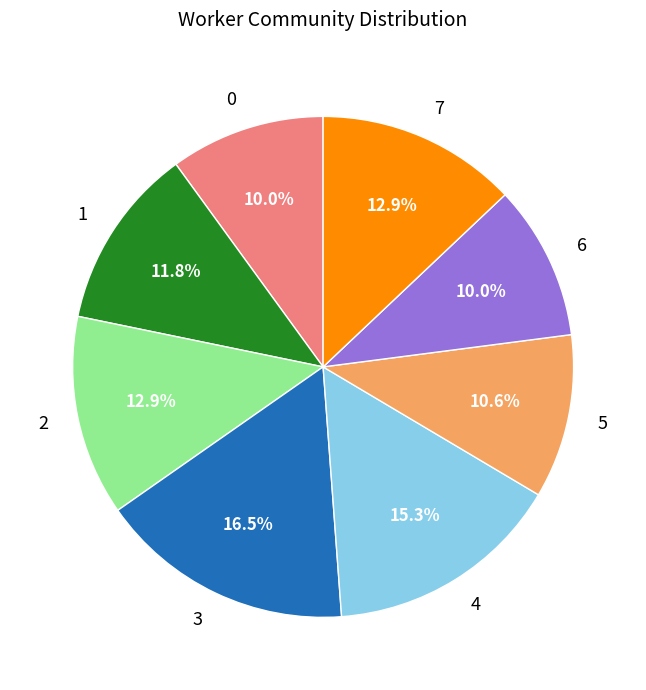

To the nearest percent, what is the difference between the 6 and 2 slice percentages?

3%